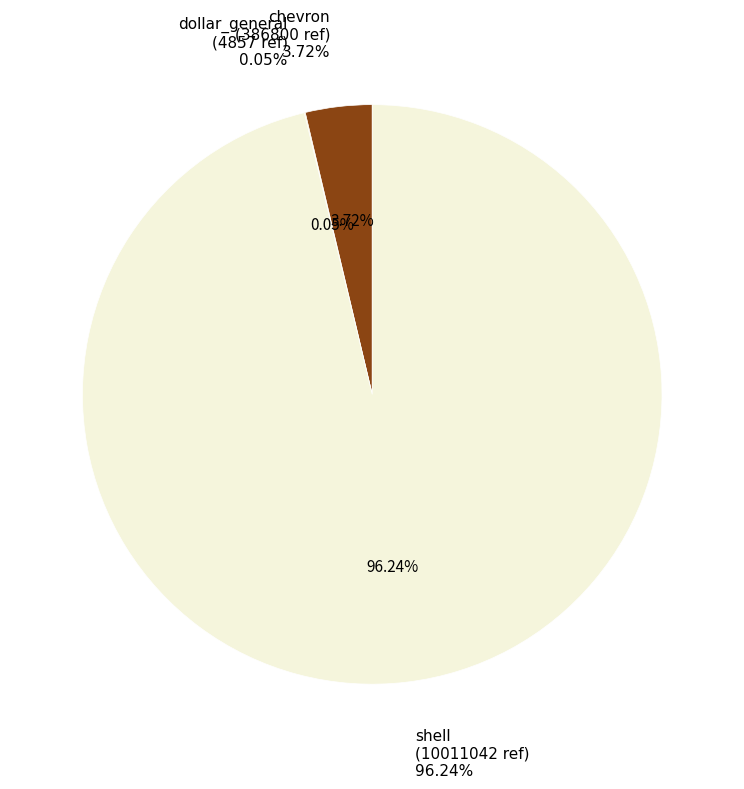

To the nearest percent, what is the difference between the largest and smallest slice percentages?

96%